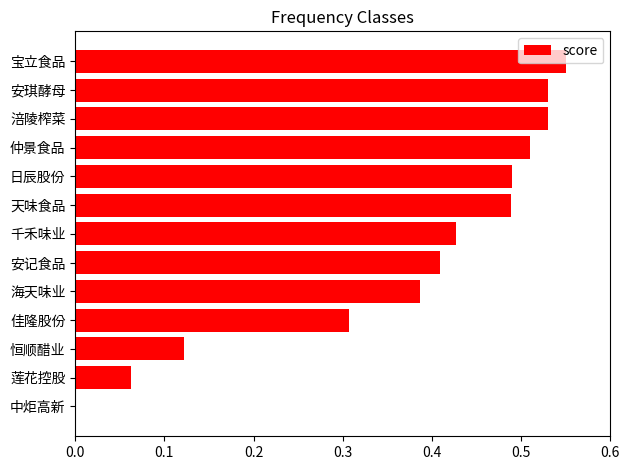

What is the change in value from 莲花控股 to 日辰股份?

+0.4